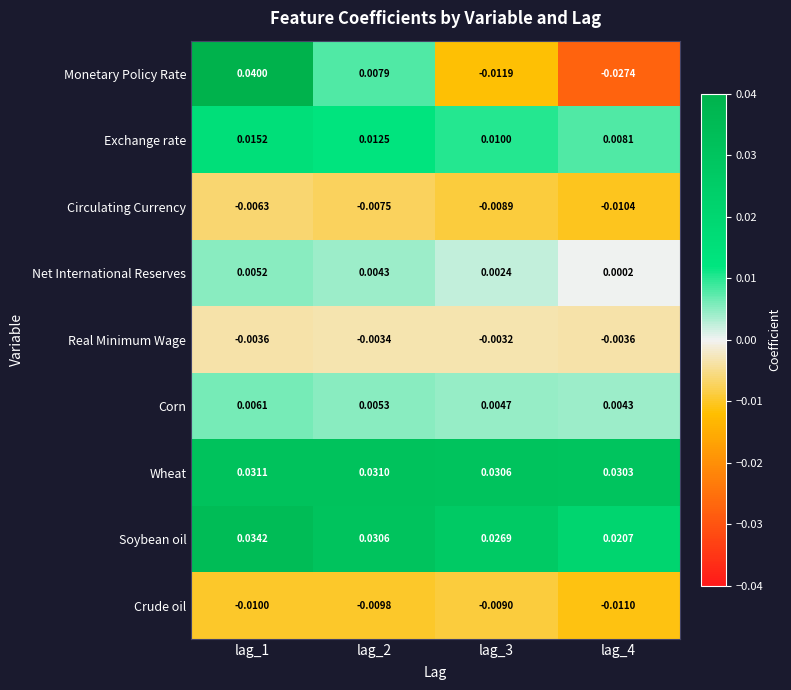

Between lag_2 and lag_4, which series saw the biggest shift?

Monetary Policy Rate